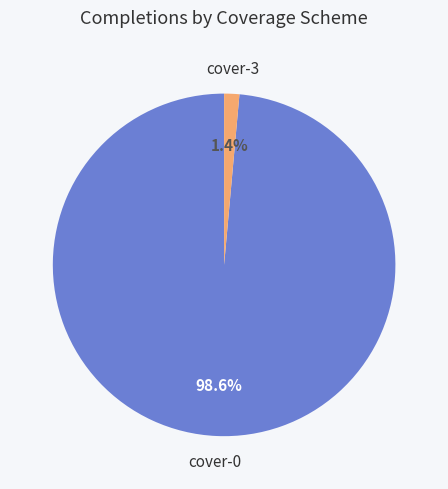

Which slice is the smallest?

cover-3